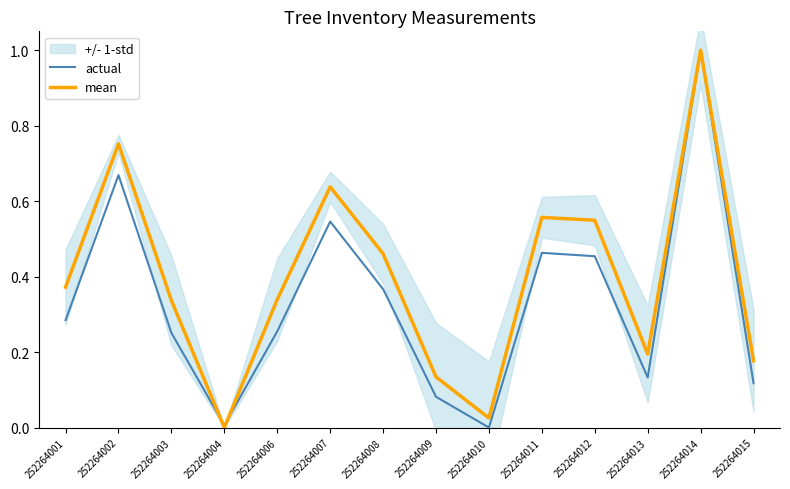

Is this an area chart (filled region under the line)?

No